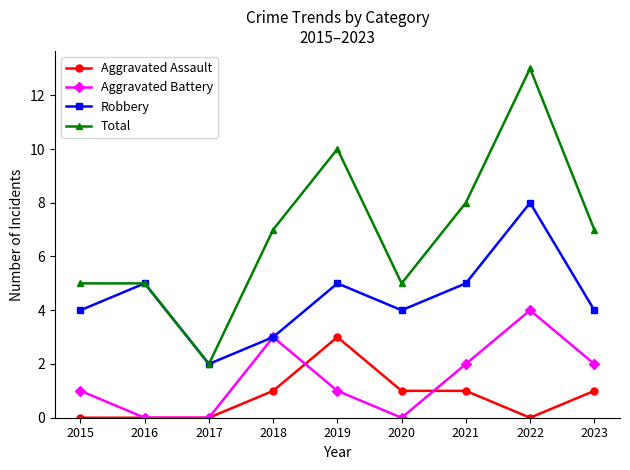

What is the spread (max minus min) of values at 2019?

9